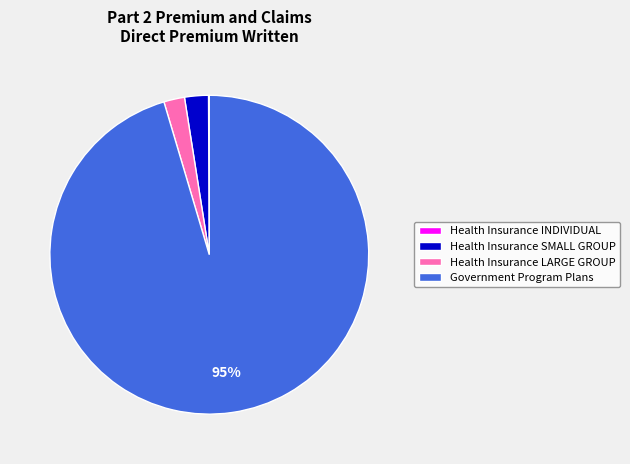

Is it true that Government Program Plans is 95% of the pie?

True